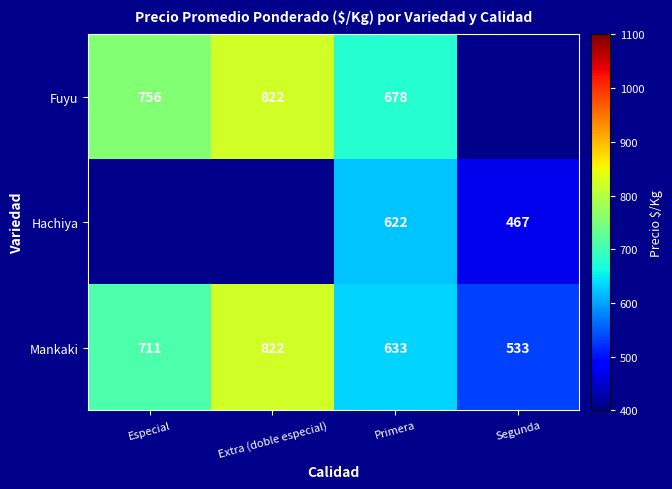

Which category has the lowest value in the Mankaki series?

Segunda